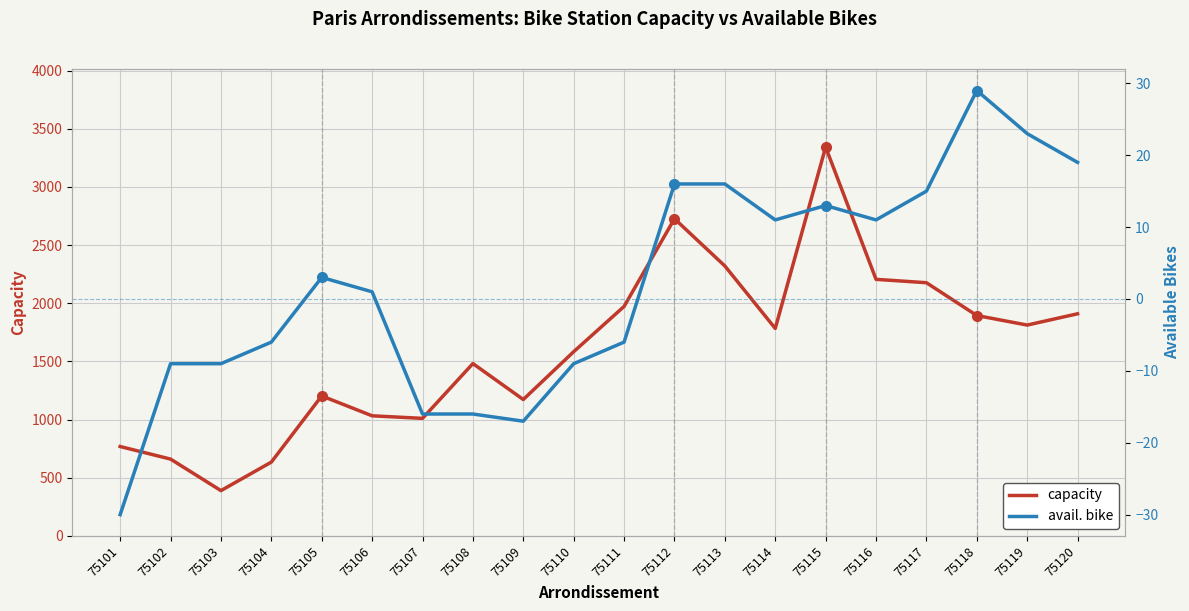

What is the value of the avail. bike point at the 4th from the left?

-6